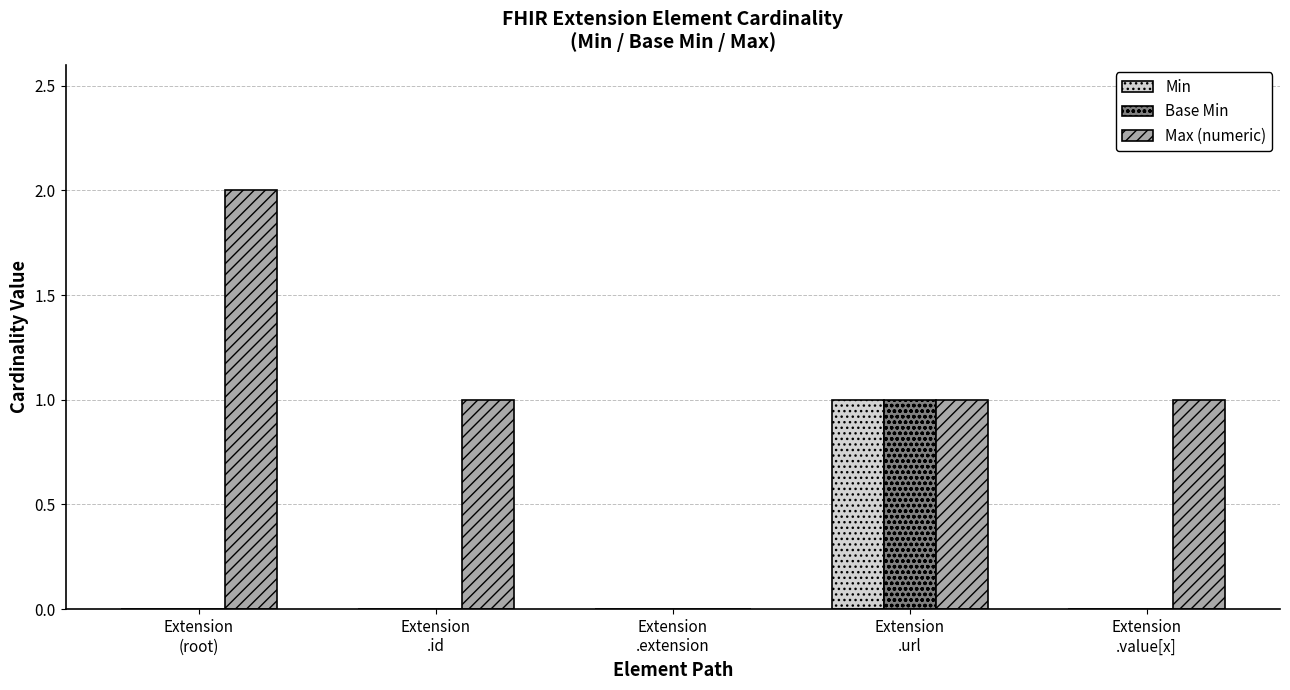

Which series changed the most between Extension
.extension and Extension
.value[x]?

Max (numeric)